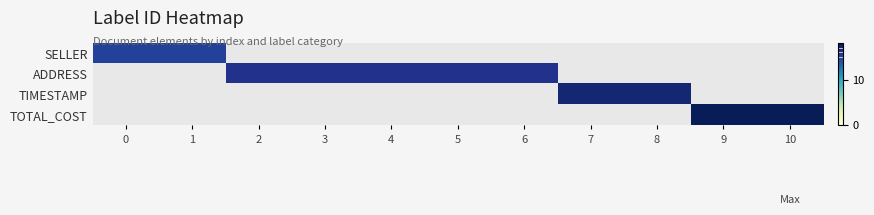

The value of ADDRESS at 2 is 26.6. True or false?

False